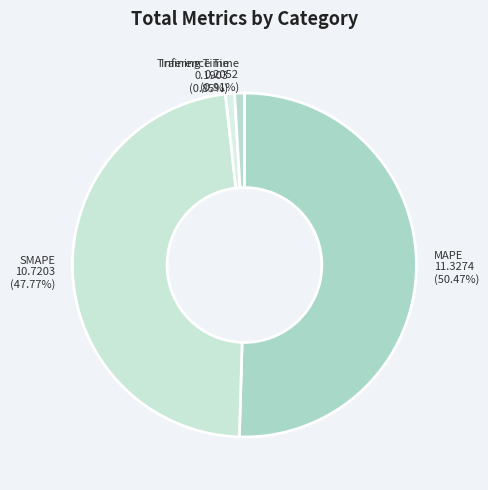

Which has a higher value, MAPE or Training Time?

MAPE